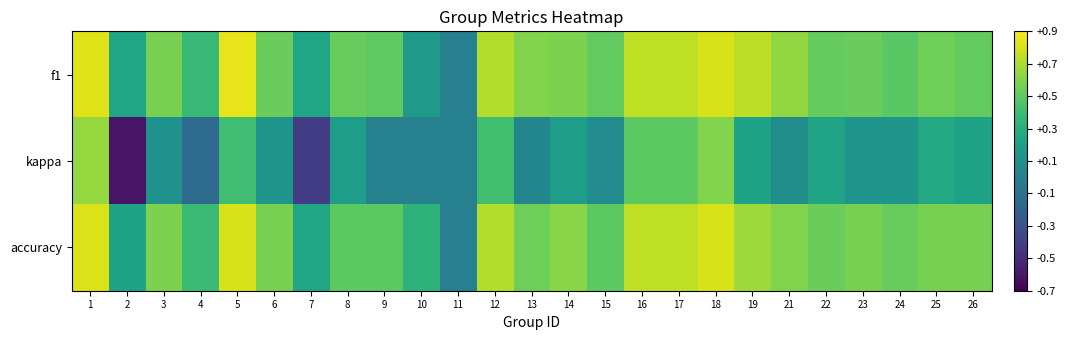

What is the total value across all series at 19?

1.6